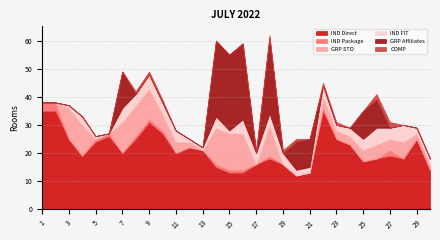

List the labels in order of IND FIT value, largest first.

26, 28, 7, 9, 16, 8, 10, 11, 14, 17, 18, 19, 22, 25, 27, 4, 24, 20, 21, 23, 29, 30, 3, 5, 12, 13, 15, 1, 2, 6